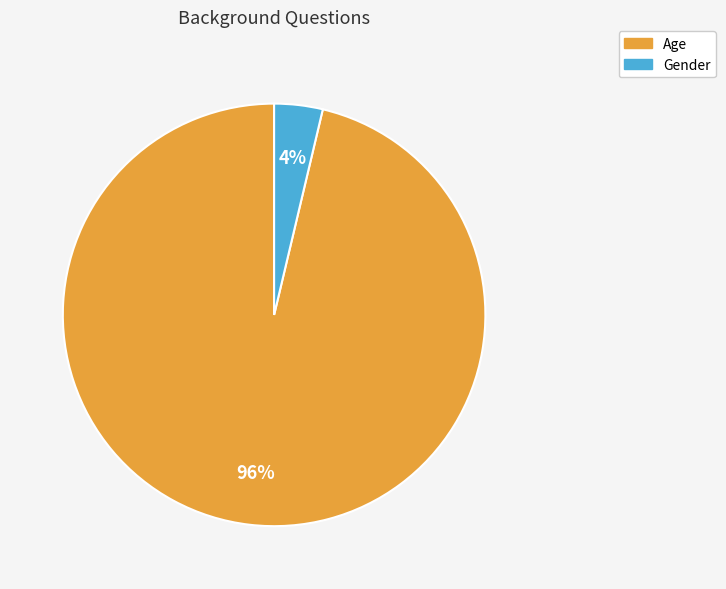

Is there a majority slice in this chart?

Yes